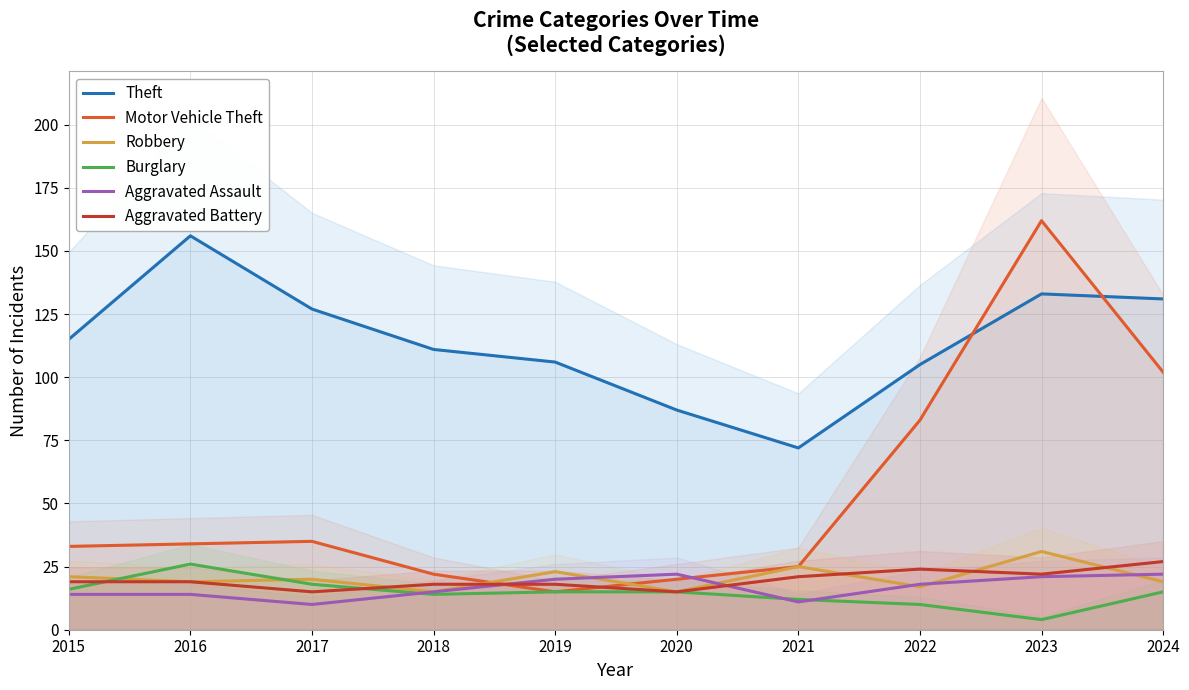

Is the value of Burglary at 2023 greater than the value of Robbery at 2020?

No